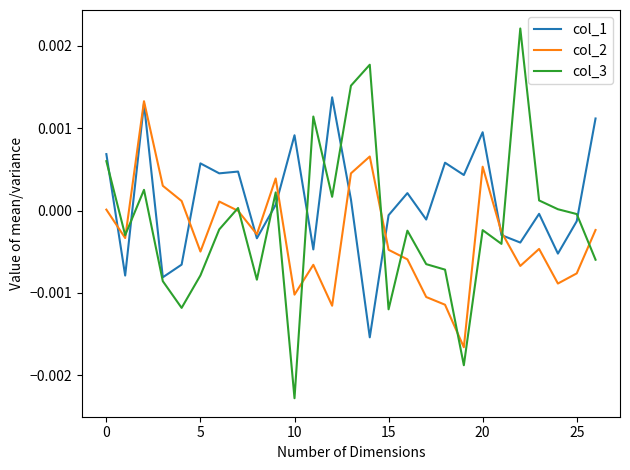

Which series has the largest total across all categories?

col_1